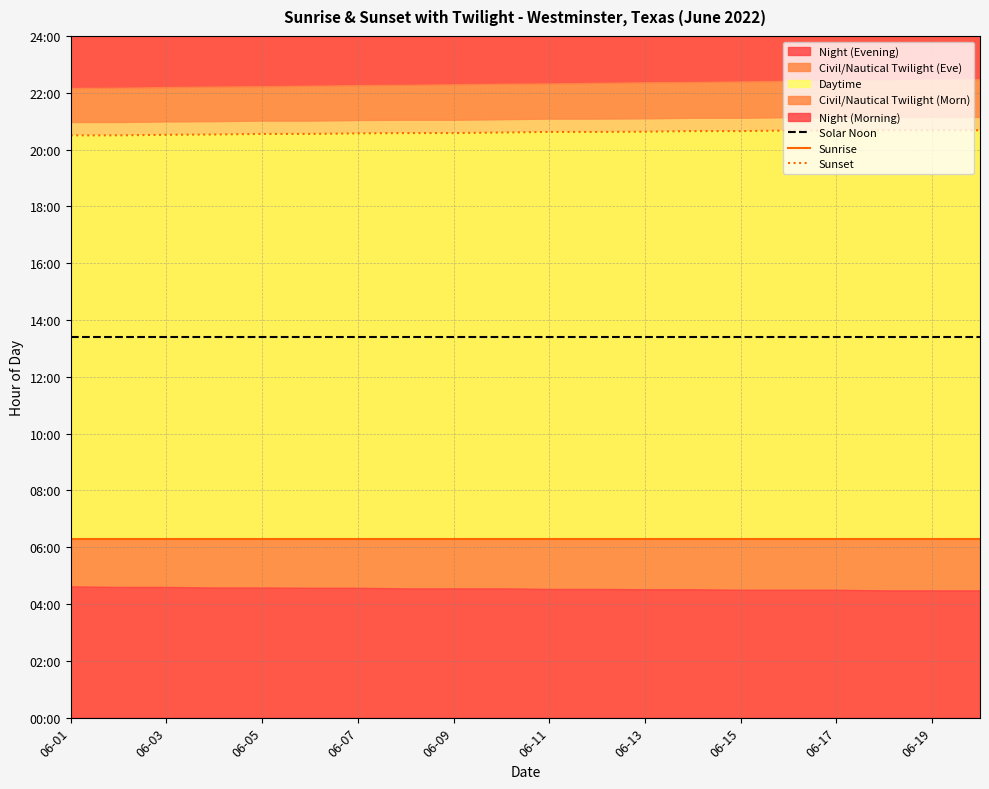

What is the lowest value of the Sunrise series?

6.3